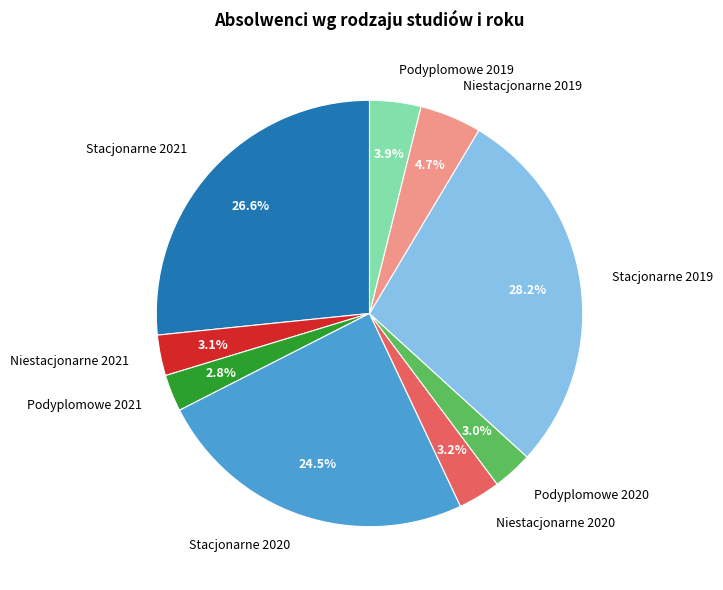

How many segments does this pie chart have?

9